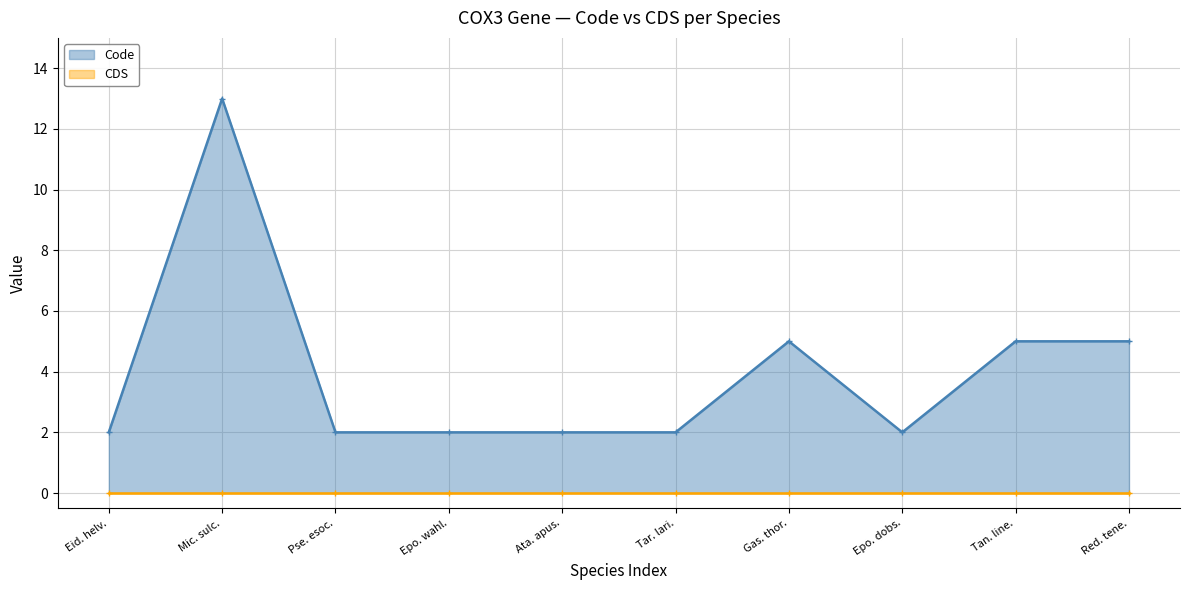

Is it true that Code equals 2 at Pse. esoc.?

True